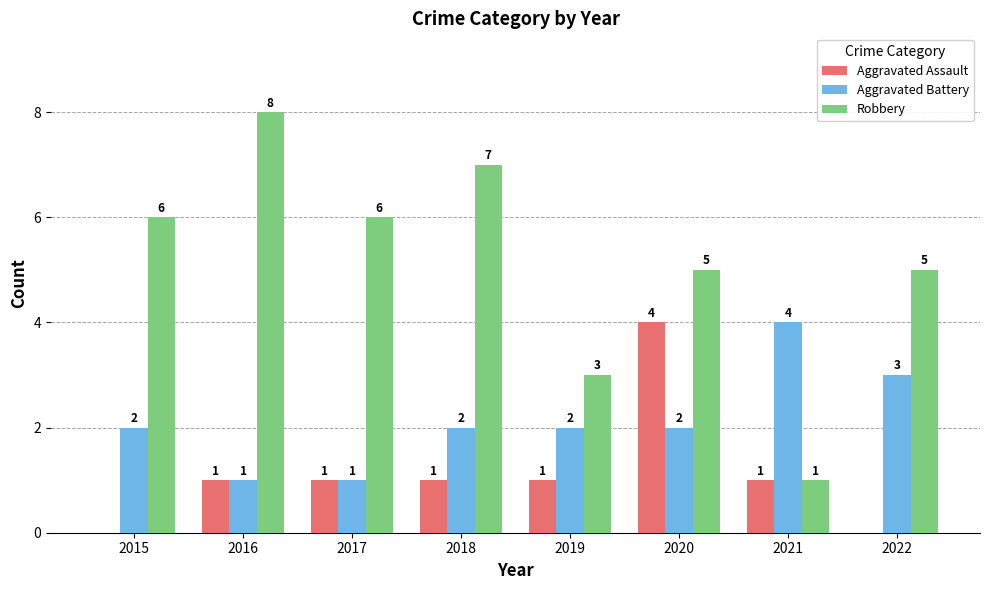

What is the sum of all Aggravated Battery values?

17